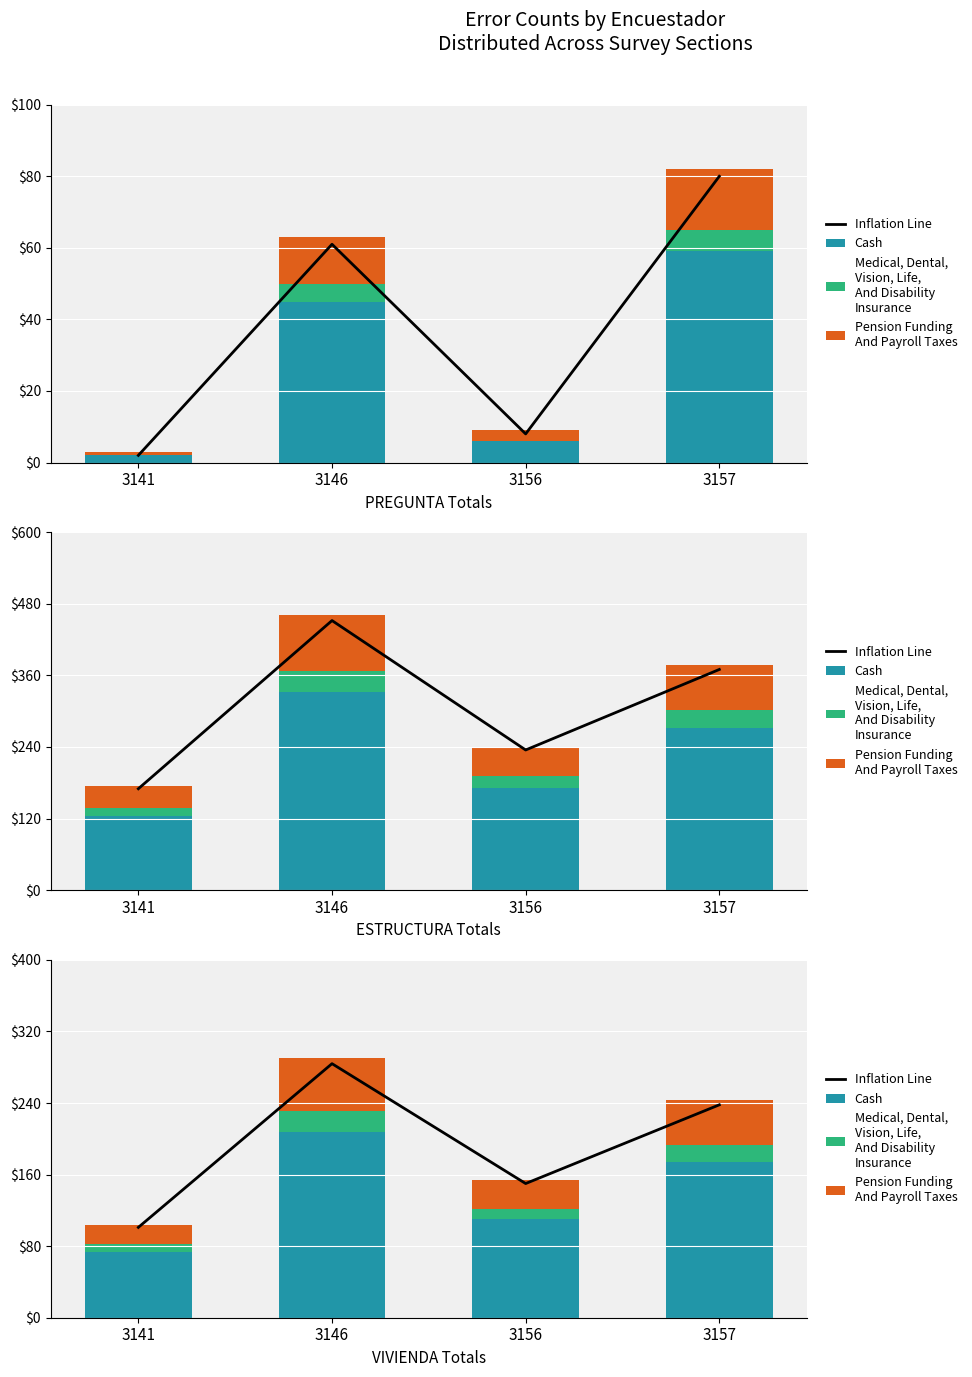

Is the value of Pension Funding
And Payroll Taxes at 3141 greater than the value of Cash at 3146?

No